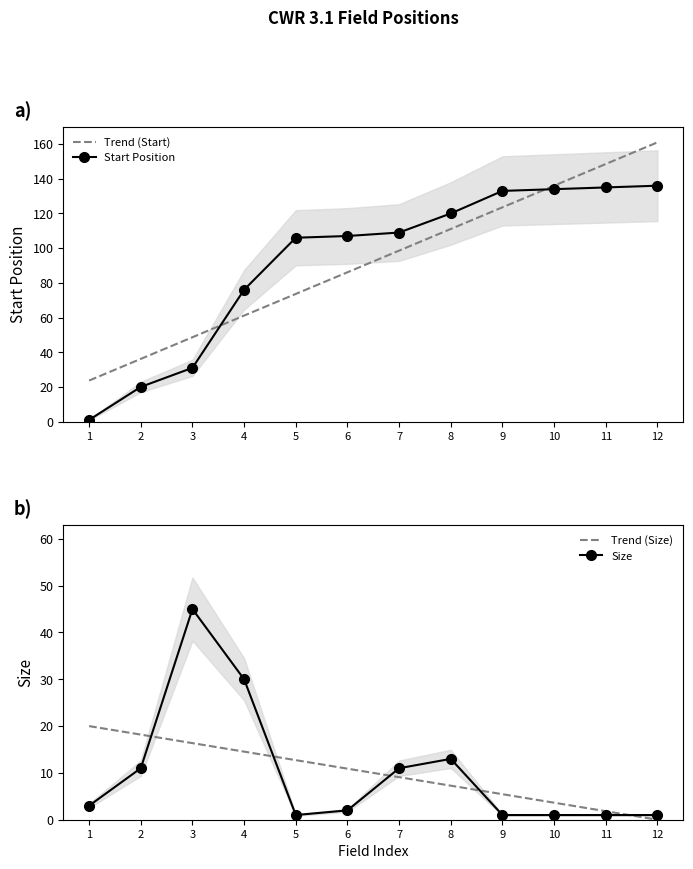

Rank the series by their maximum value, from lowest to highest.

Trend (Size), Size, Start Position, Trend (Start)